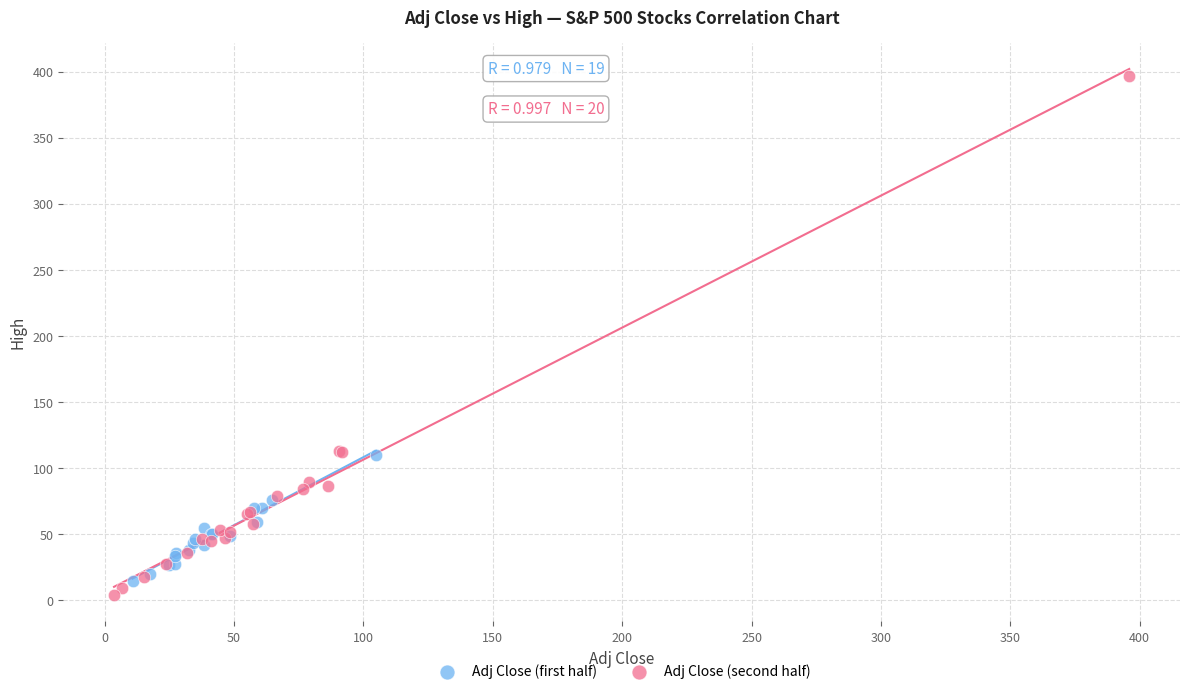

Which series has the widest spread of Y values?

Adj Close (second half)